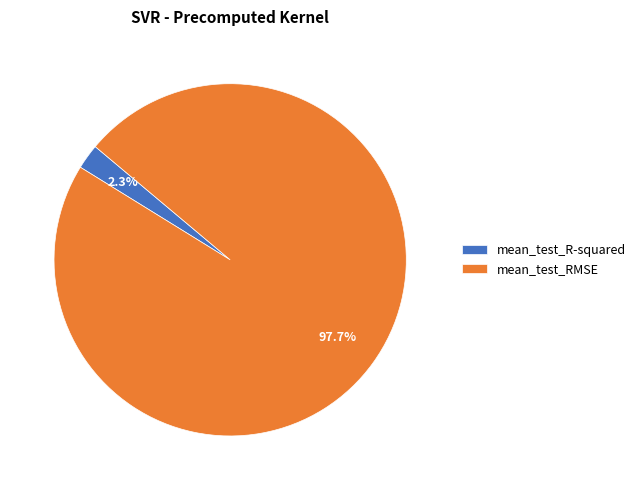

To the nearest percent, what is the difference between the largest and smallest slice percentages?

95%